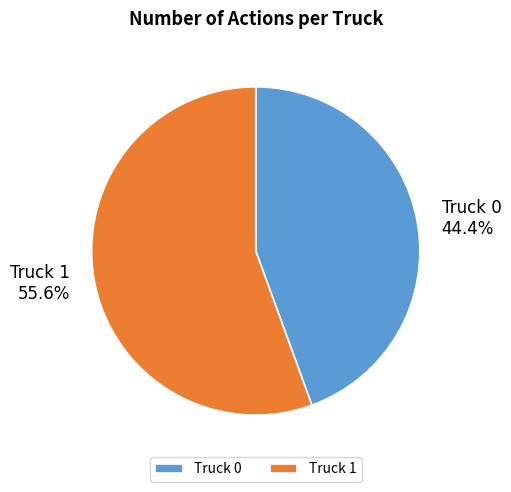

Which slice represents more than half of the pie?

Truck 1